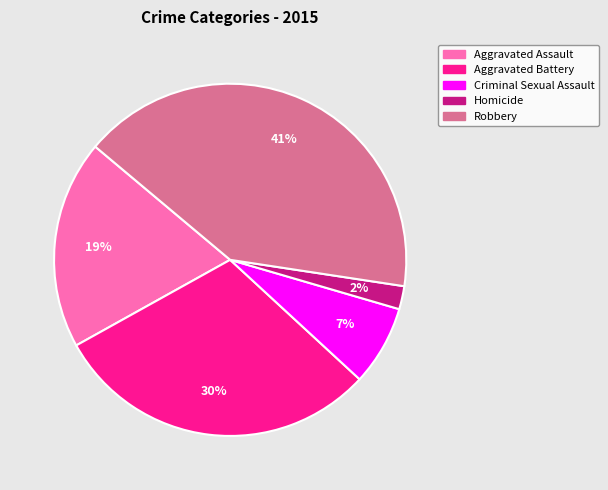

Count the number of slices in the pie.

5